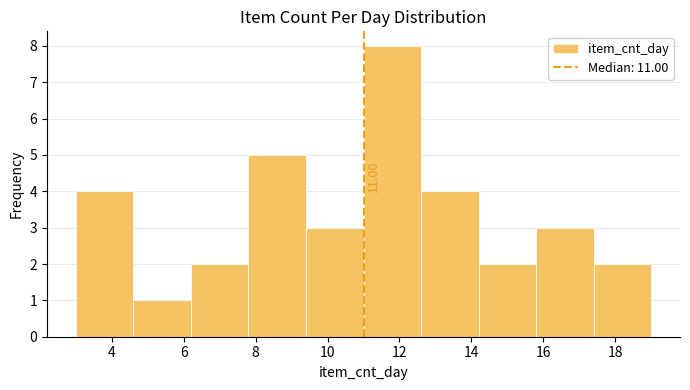

Which range on the x-axis has the tallest bar?

11.0 to 12.6